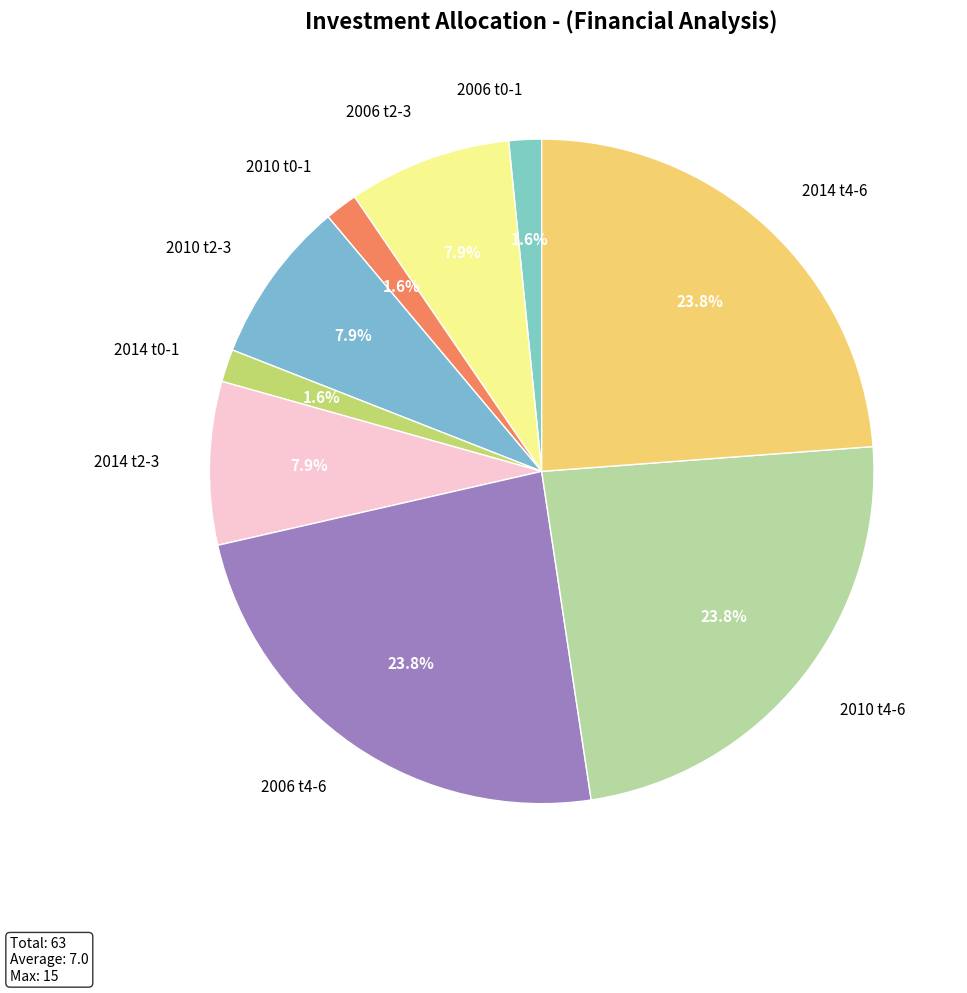

Is 2014 t4-6 the majority of the pie?

No